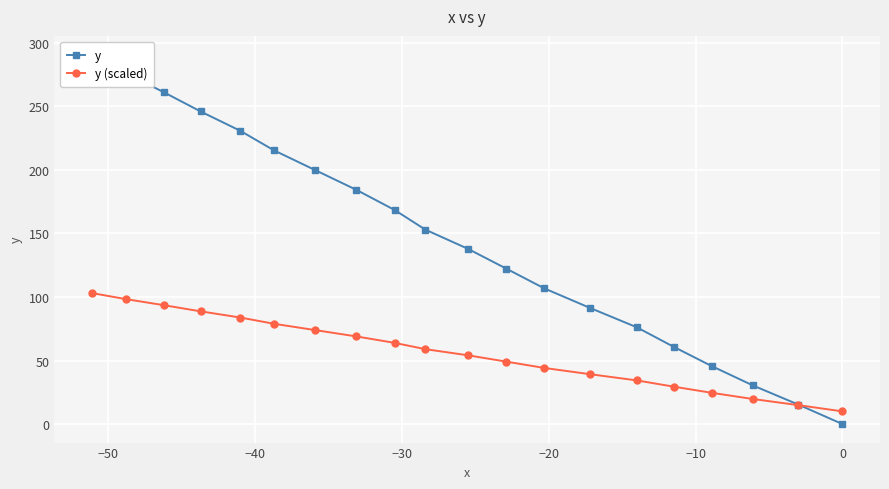

Which series has the largest range (max minus min)?

y